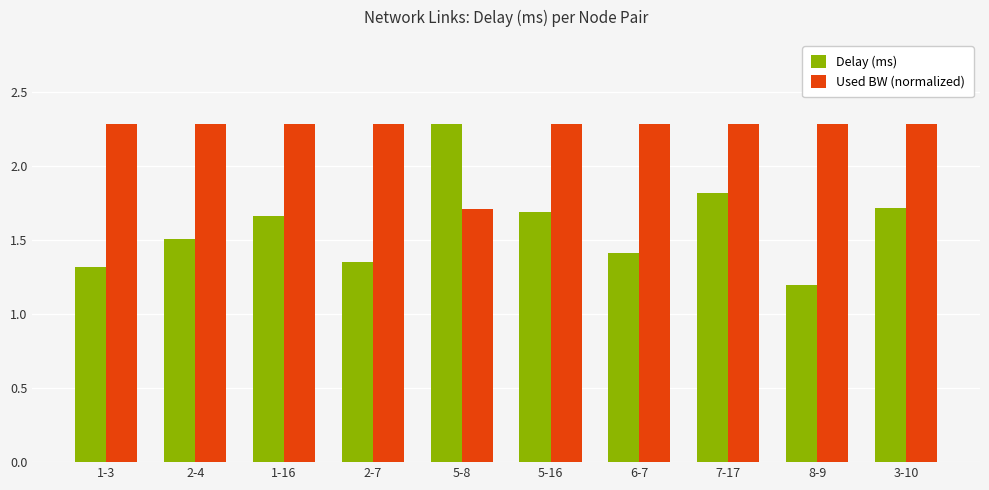

What is the greatest value displayed?

2.3